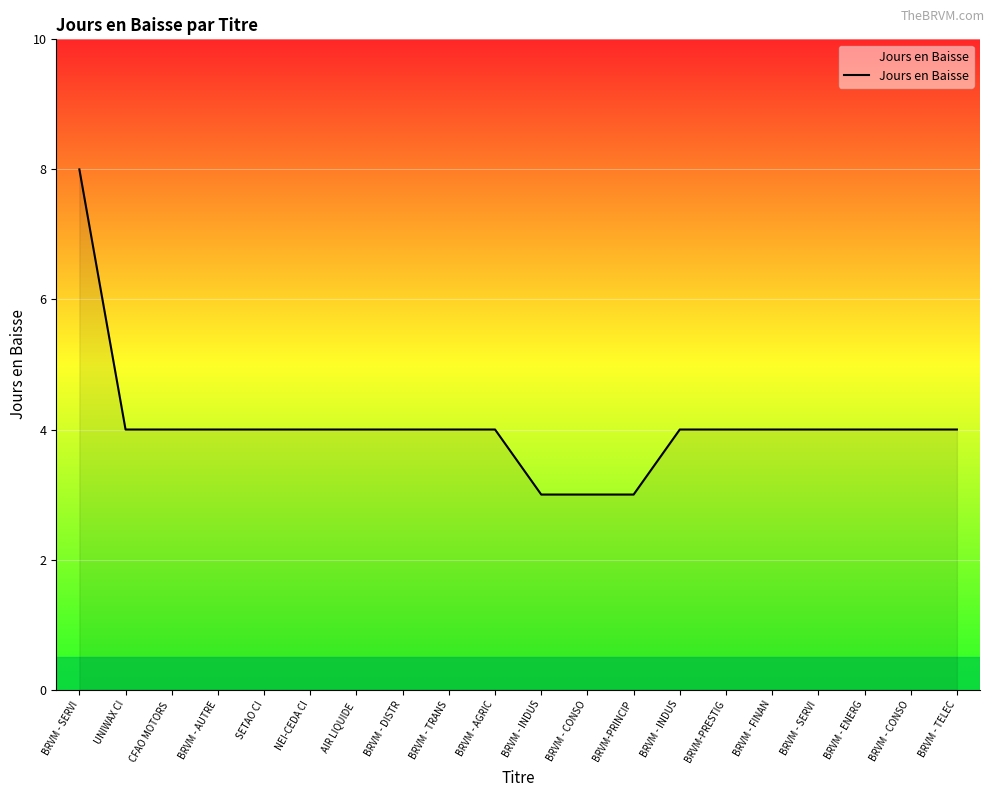

The chart shows a value of 7 at BRVM-PRESTIG. True or false?

False